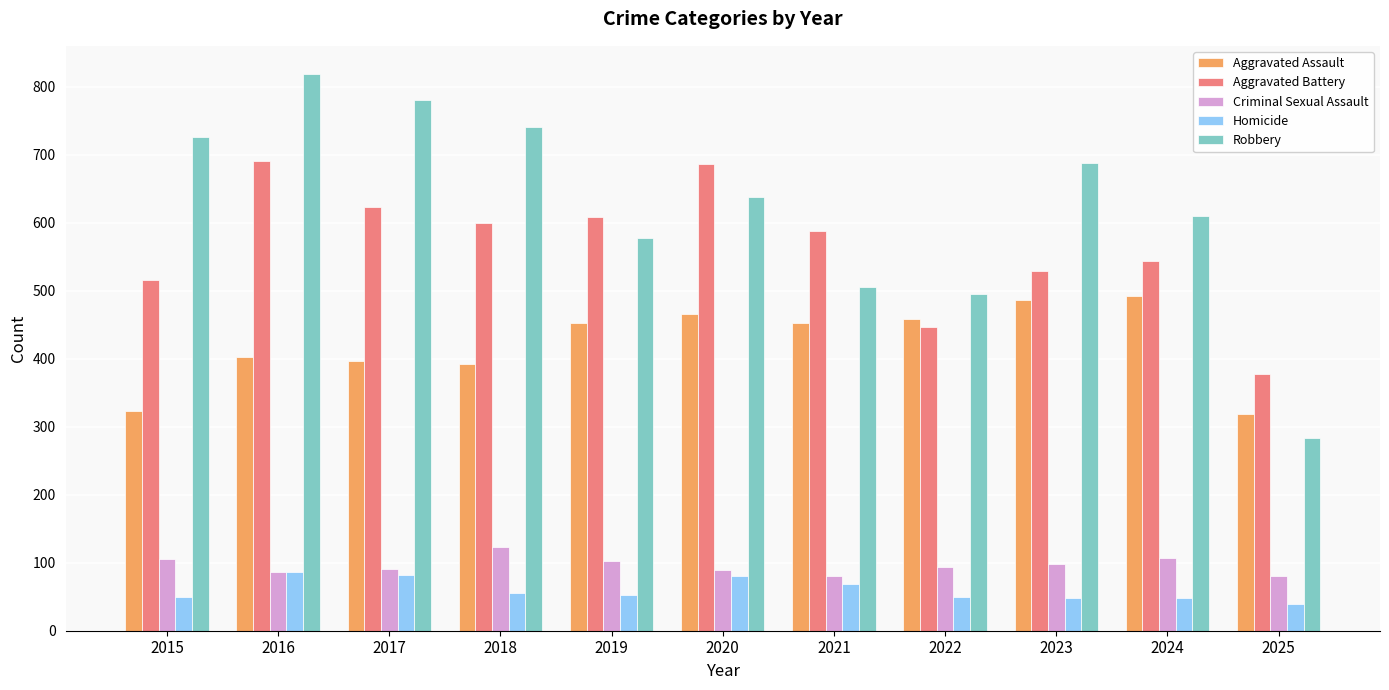

What is the maximum value for Robbery?

819